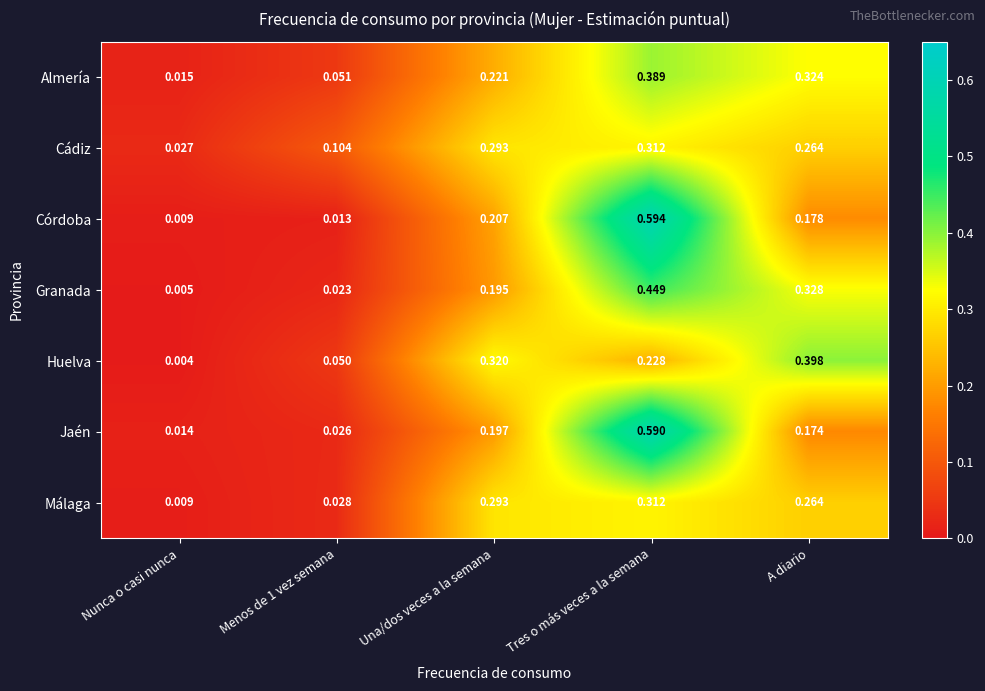

Between Nunca o casi nunca and Una/dos veces a la semana, which series saw the biggest shift?

Huelva